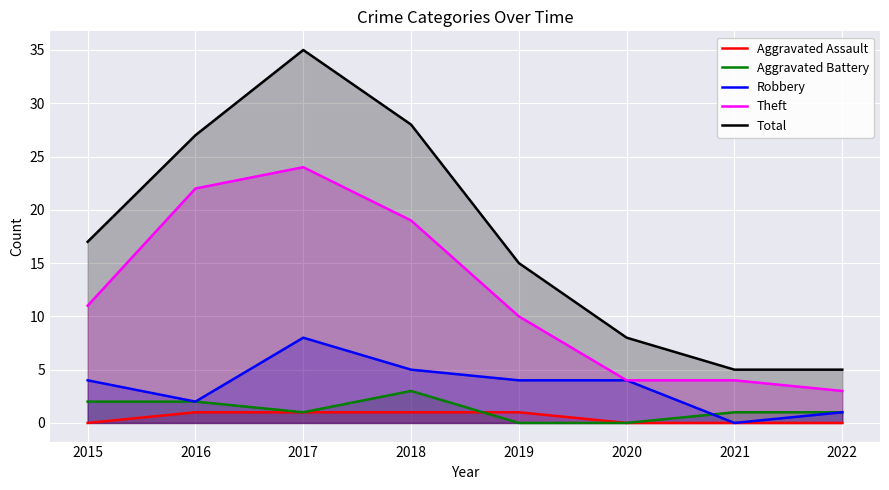

The Aggravated Battery series shows 1 at 2017. True or false?

True